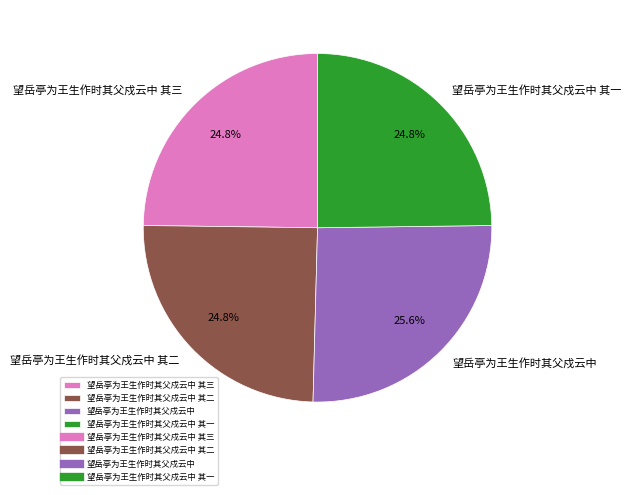

What is the total percentage of 望岳亭为王生作时其父戍云中 其一 and 望岳亭为王生作时其父戍云中?

50.4%